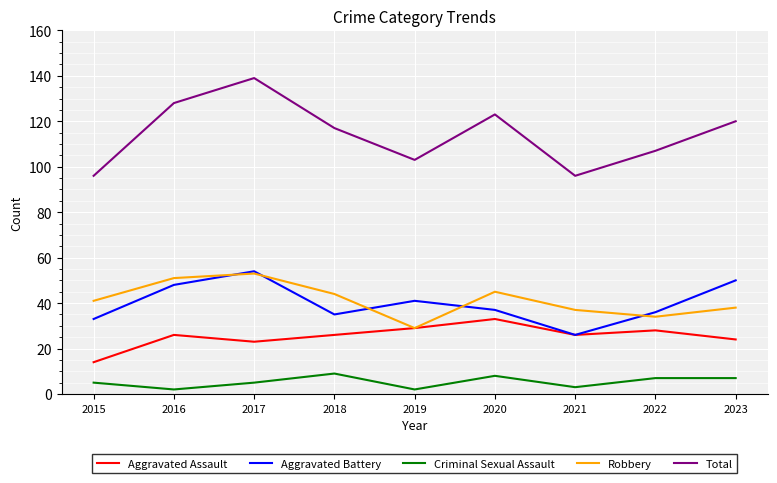

True or false: Criminal Sexual Assault has more than 1 interior local peaks.

True